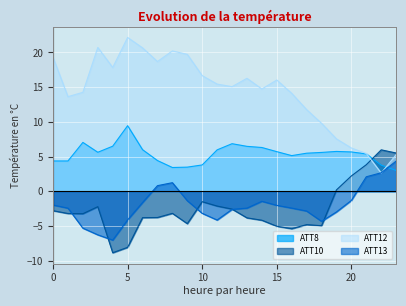

Where is the first local maximum for ATT8?

2